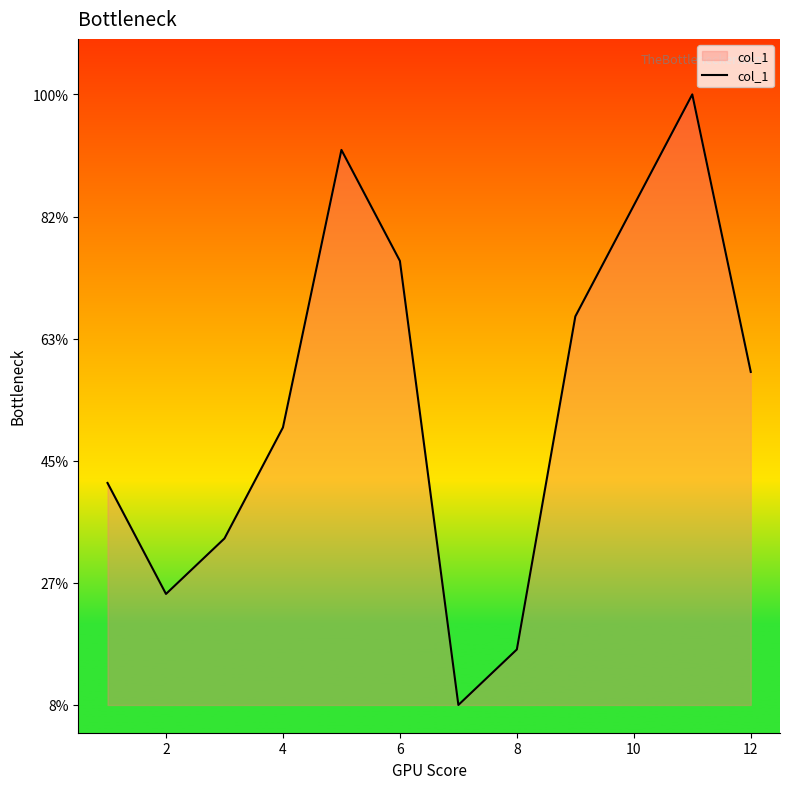

Does the chart display data point markers on the line(s)?

No